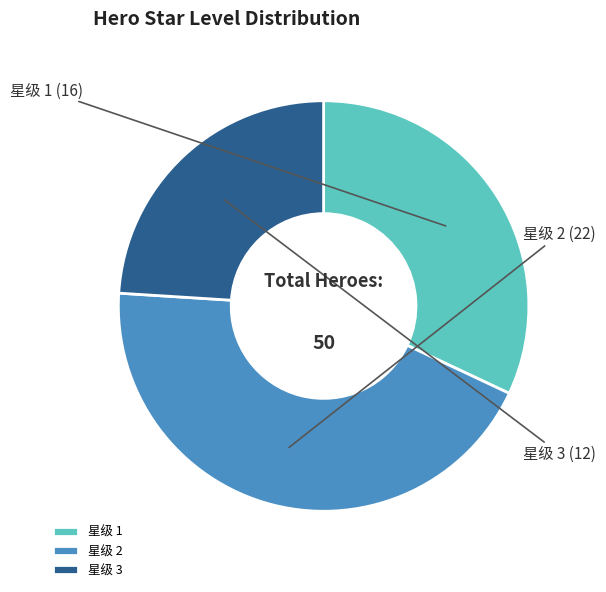

Does any single category account for the majority?

No